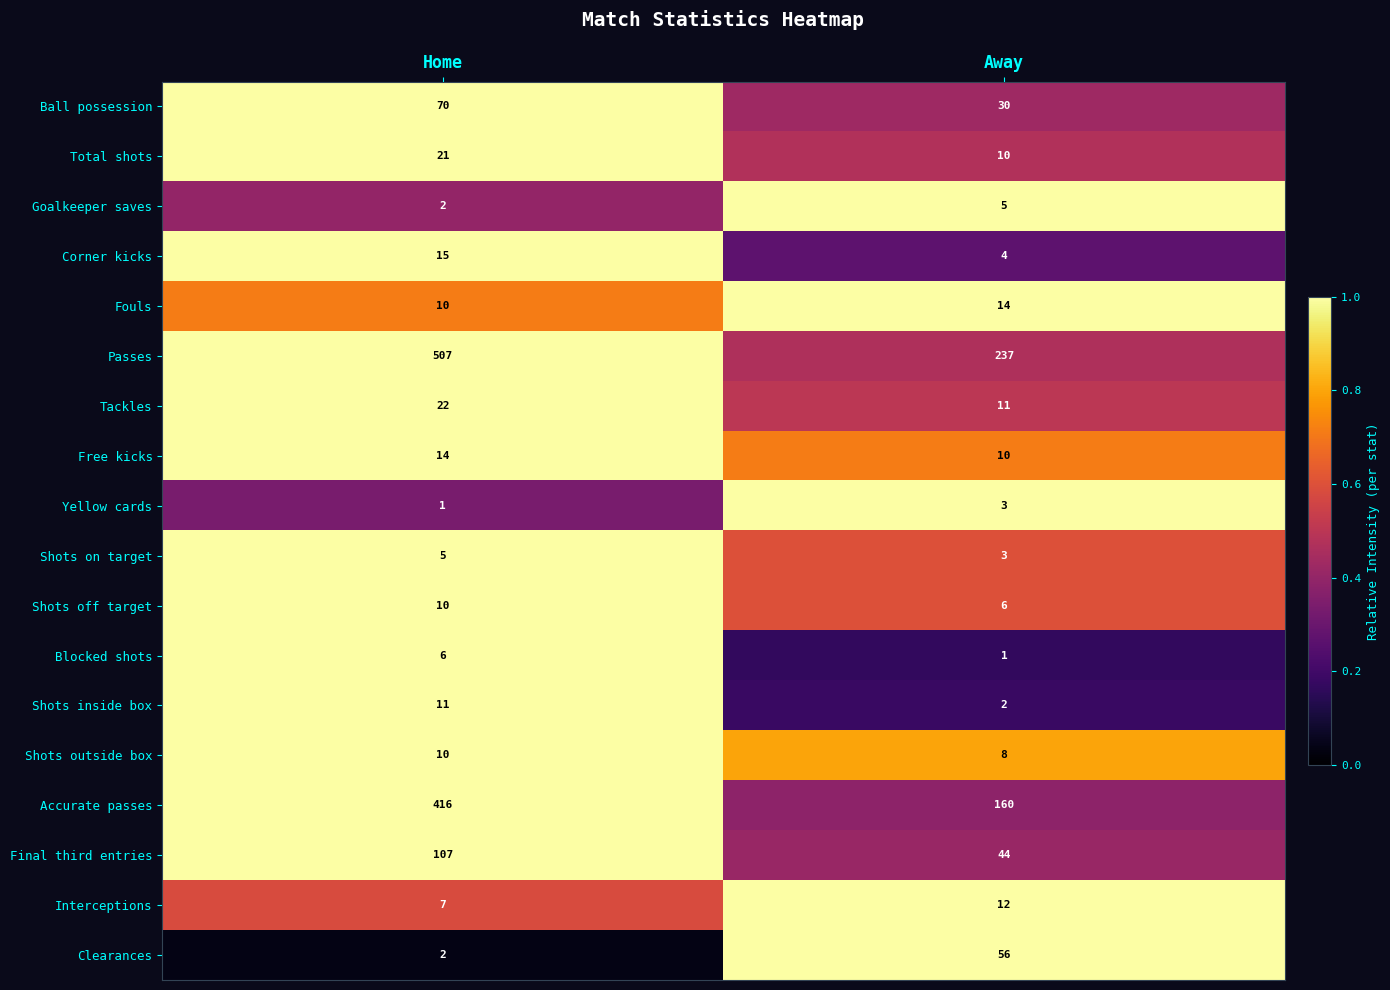

Which series has the widest spread of values?

Passes